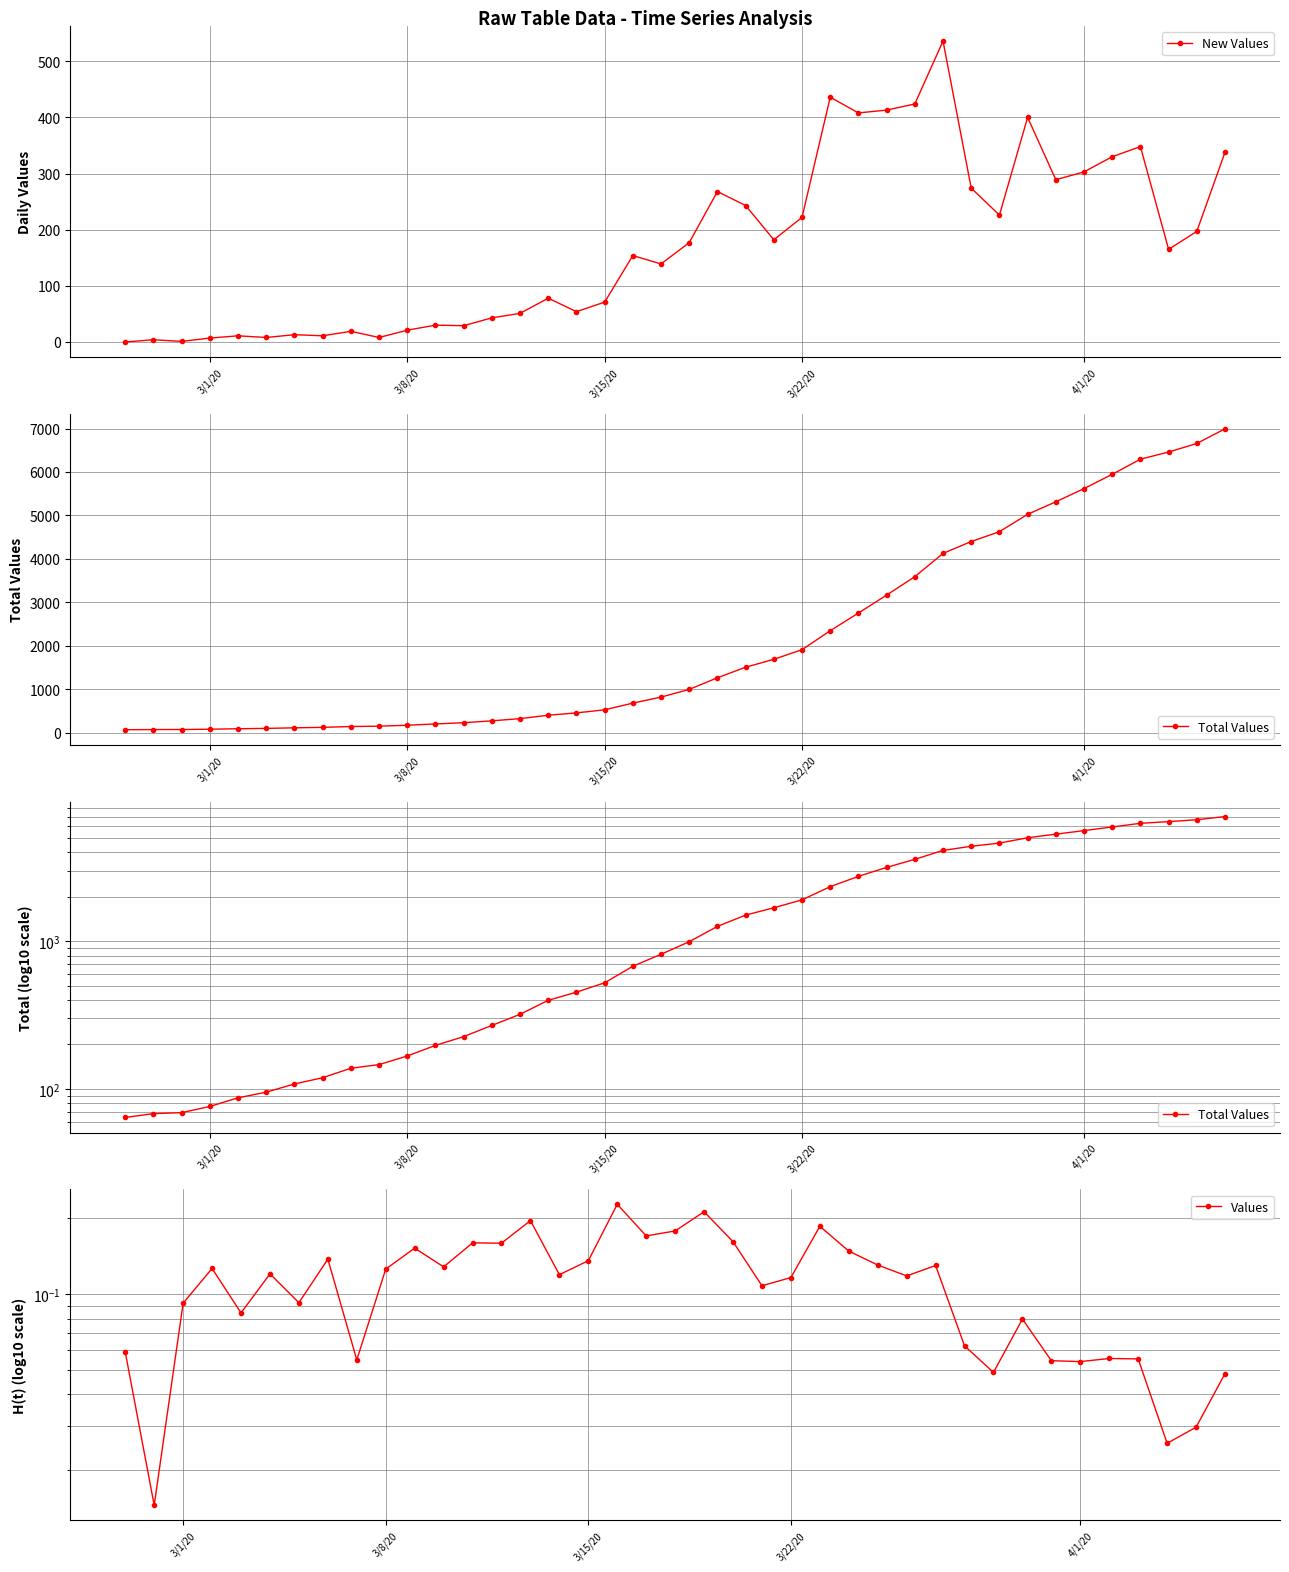

What is the difference between the second highest and minimum values in the Values series?

0.2